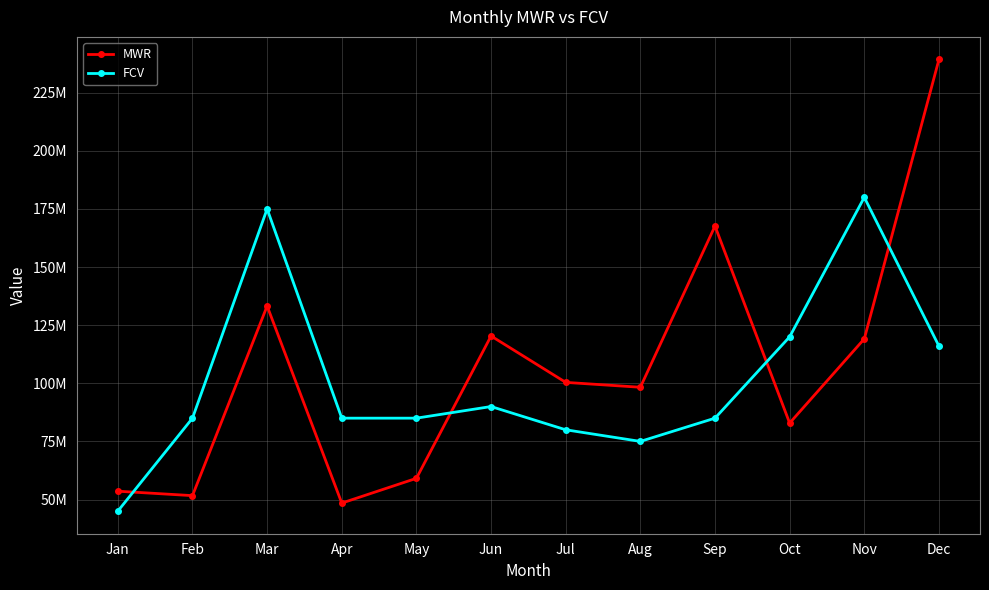

Rank the series by their maximum value, from lowest to highest.

FCV, MWR